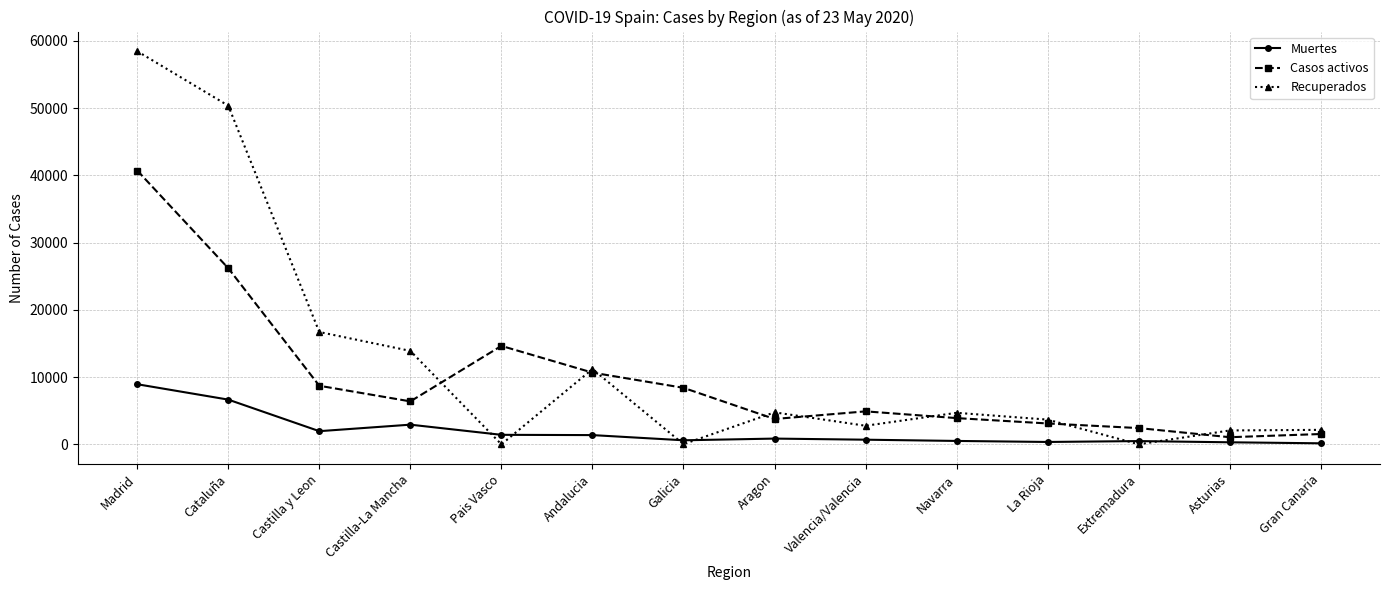

Which category has the highest value across all series?

Madrid